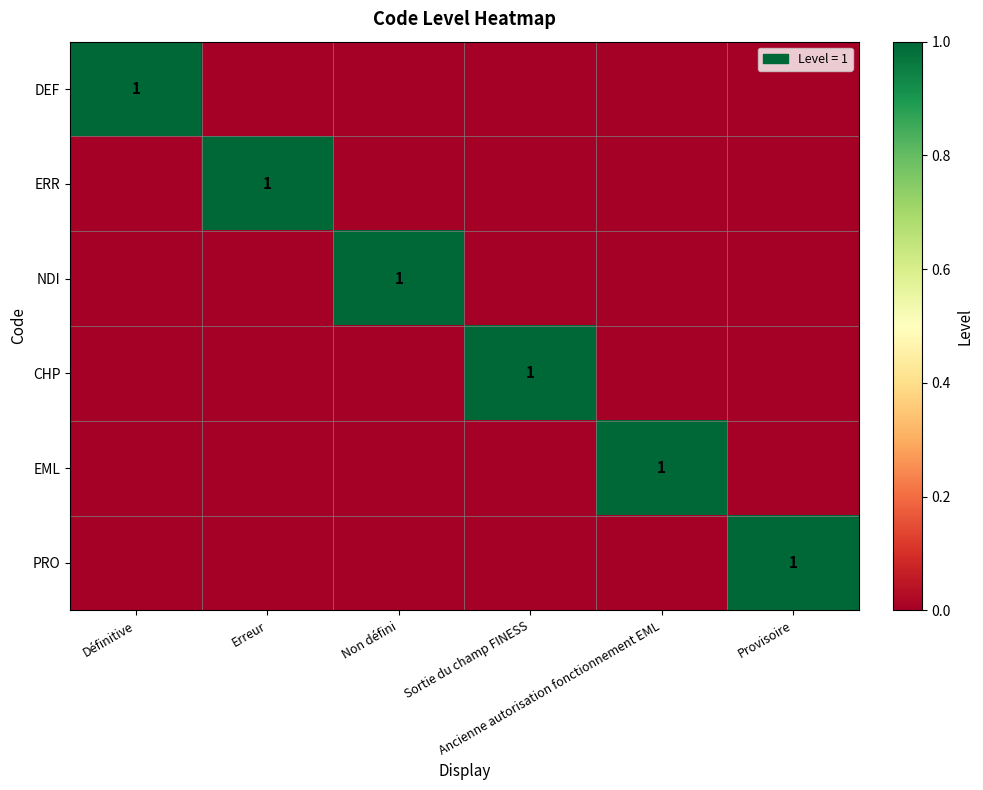

At how many categories does at least one series exceed 0?

6